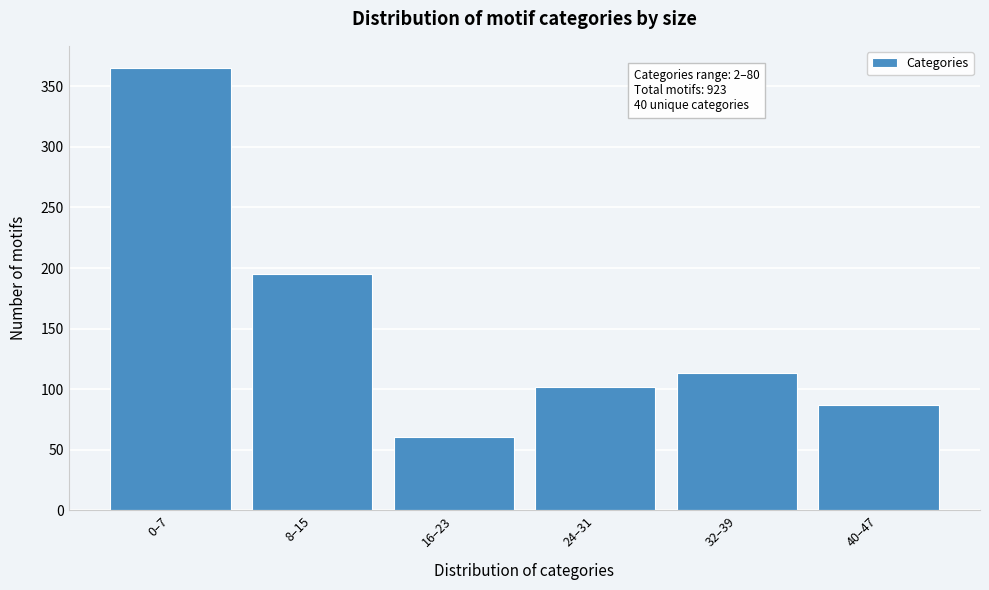

Reading right to left, list all the values displayed in this chart.

87	113	102	61	195	365